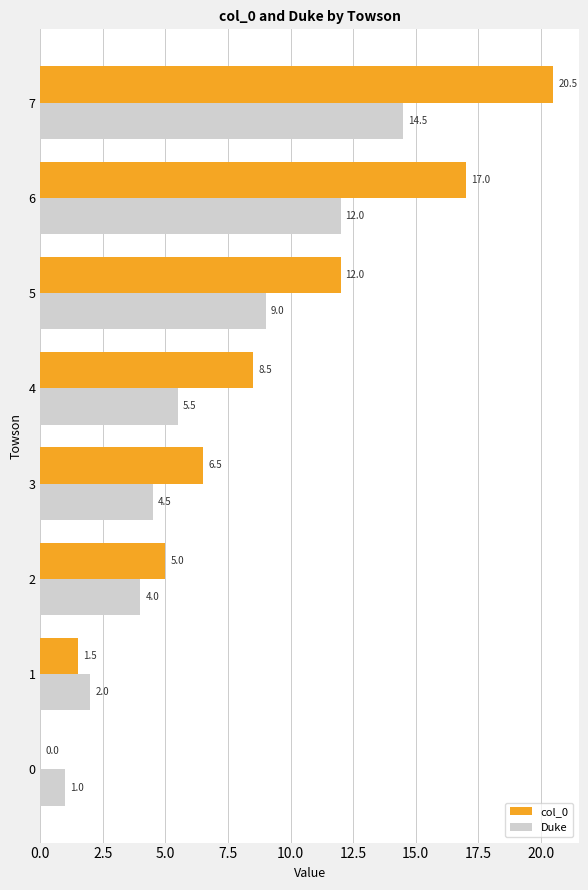

What is the maximum value shown in the chart?

20.5